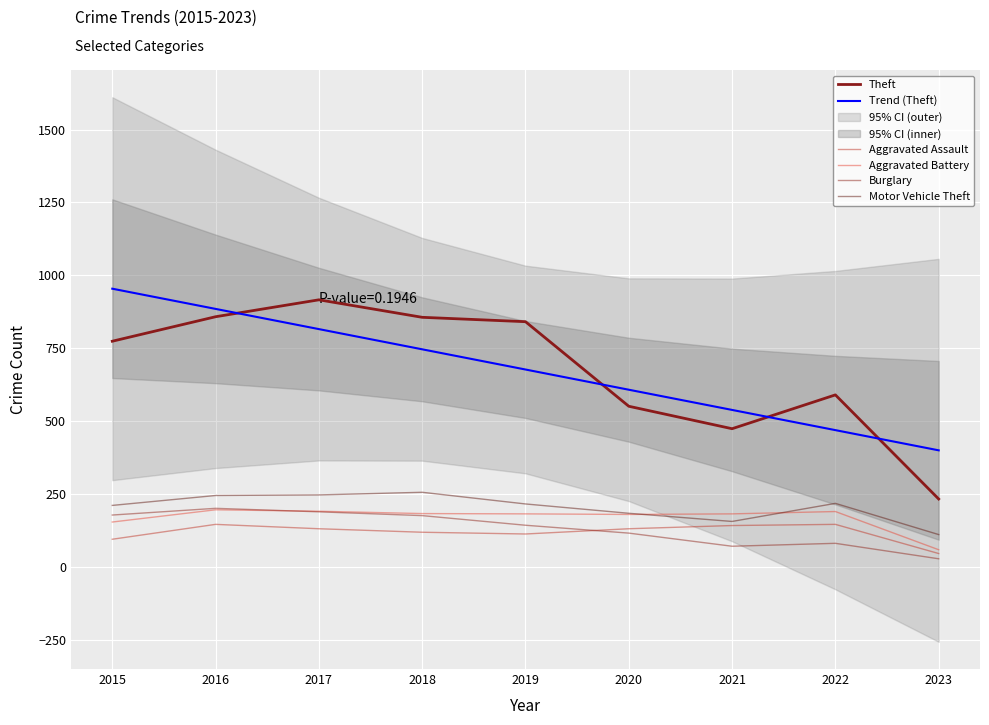

What is the sum of the Motor Vehicle Theft values at 2023 and 2021?

267.0